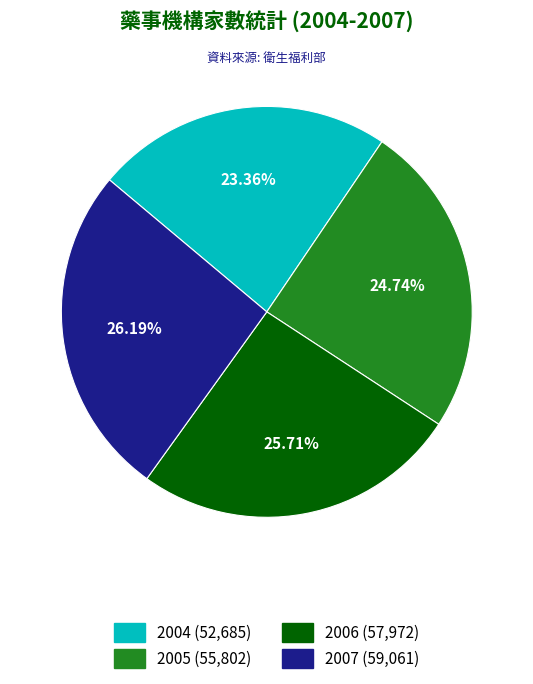

How many slices are in this pie chart?

4